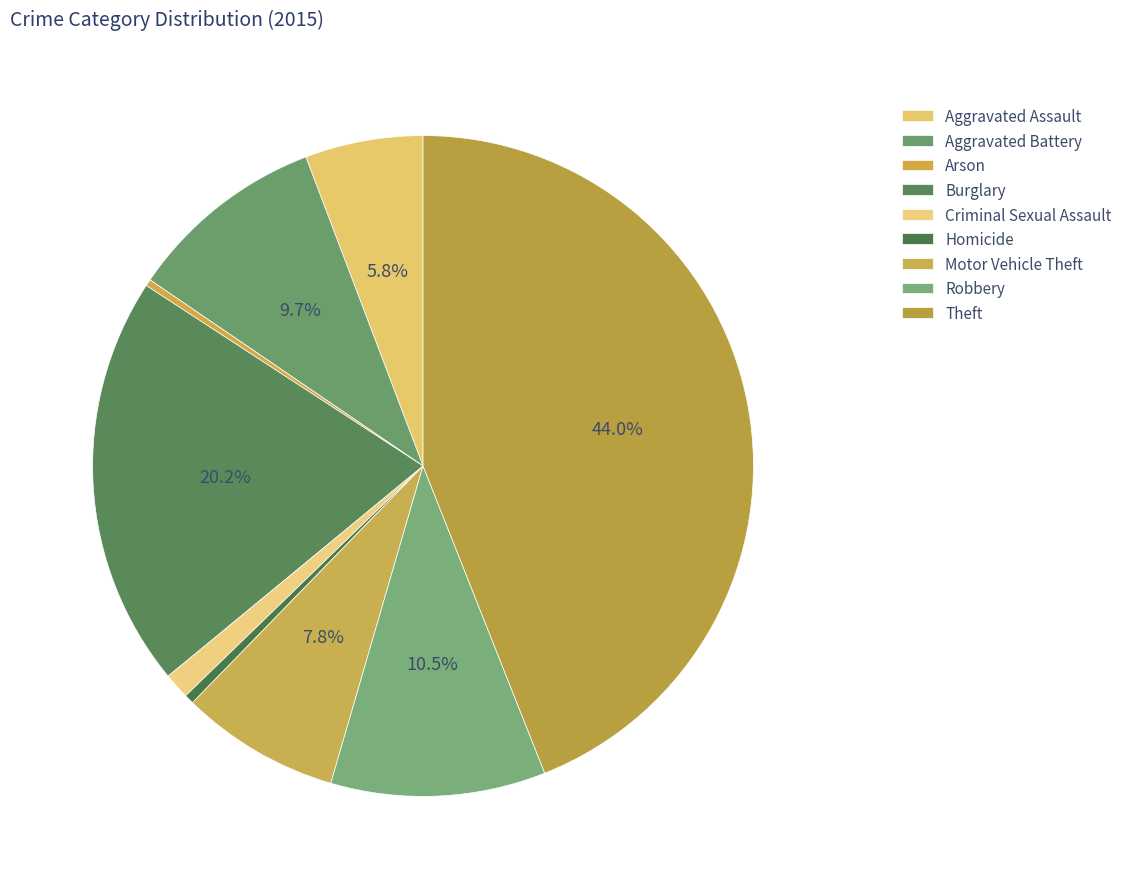

Which slice is the largest?

Theft